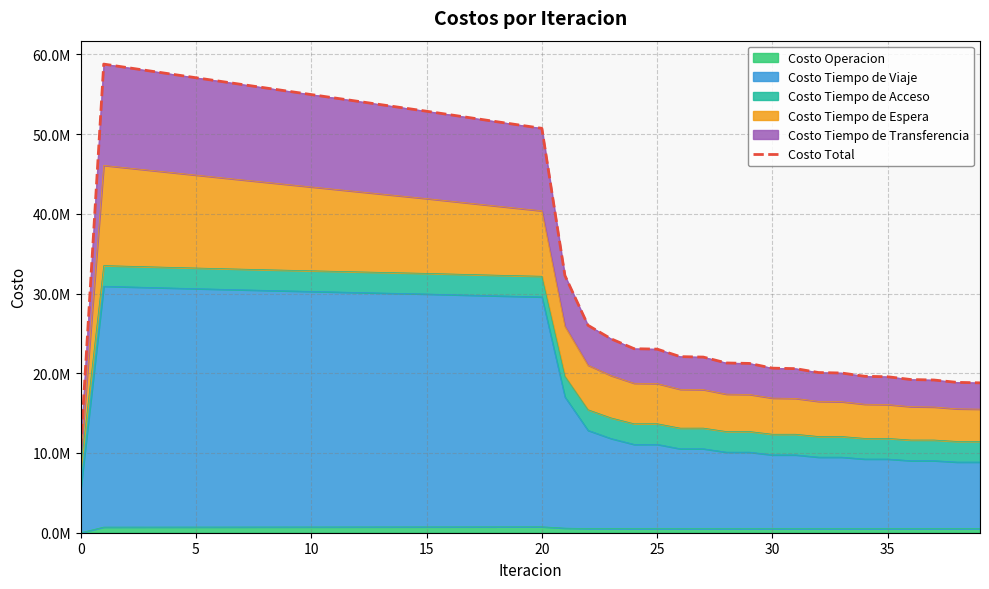

The value at 23 is 24323953.2. True or false?

True